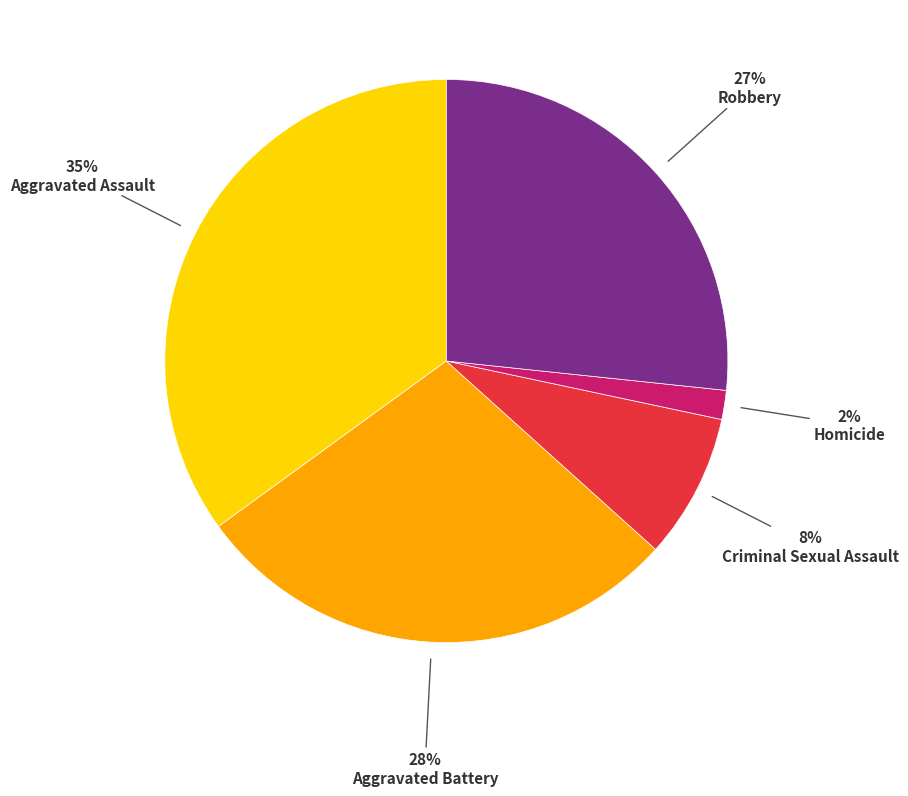

Combined, do Homicide and Criminal Sexual Assault account for over 50%?

No